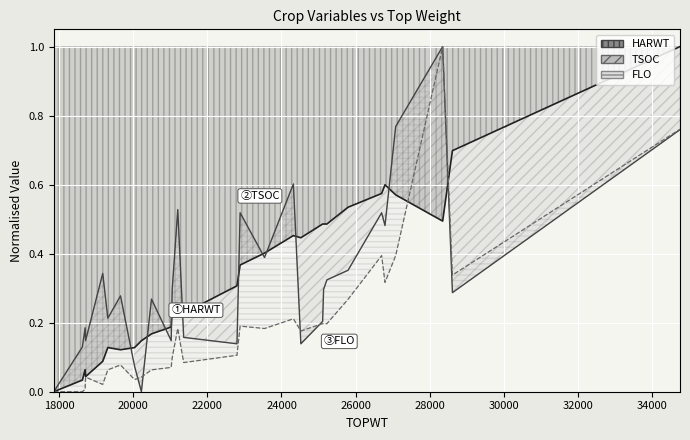

Is the value of FLO at 21021 greater than the value of TSOC at 20217?

Yes